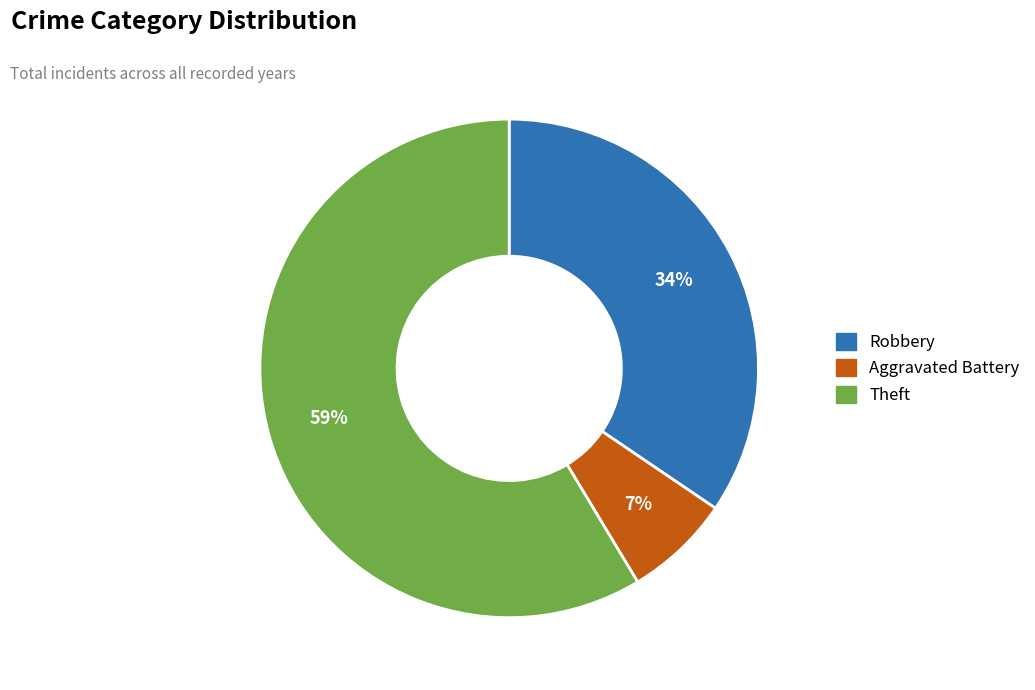

Is it true that Aggravated Battery is 27% of the pie?

False